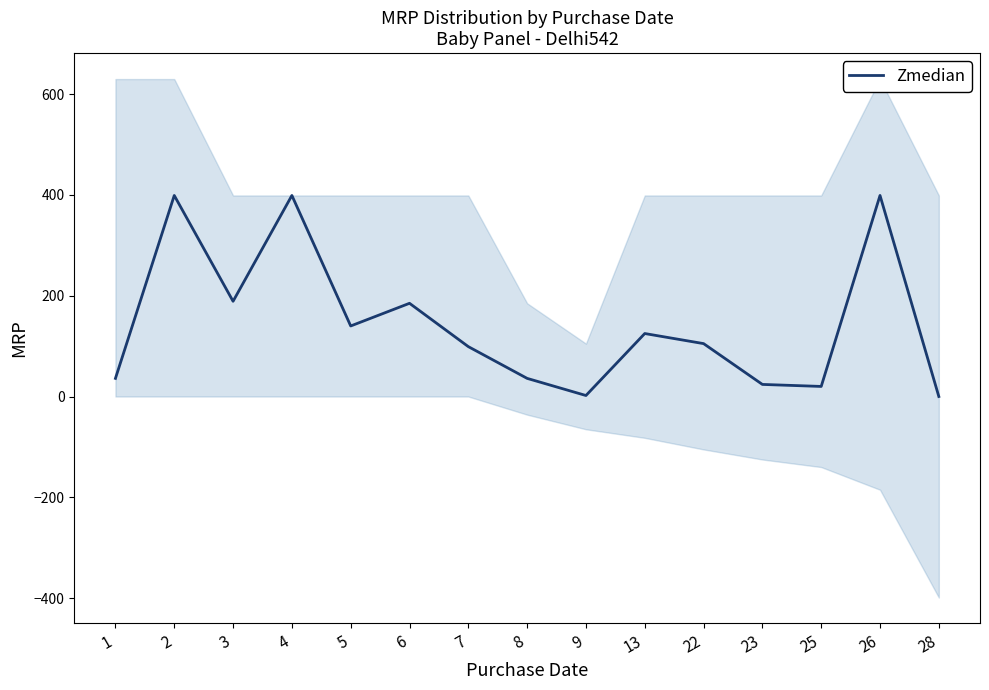

True or false: the data shows 61 at 13.

False